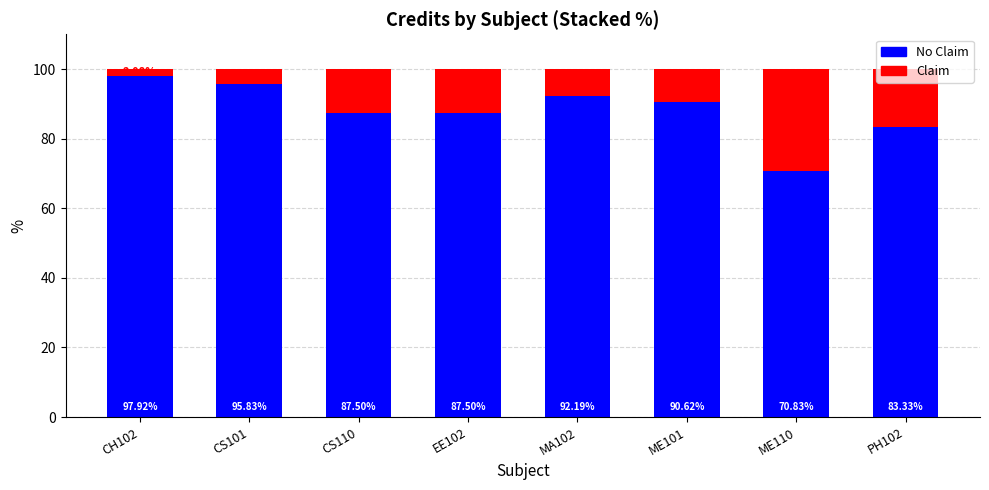

What is the total value across all series at ME110?

100.0